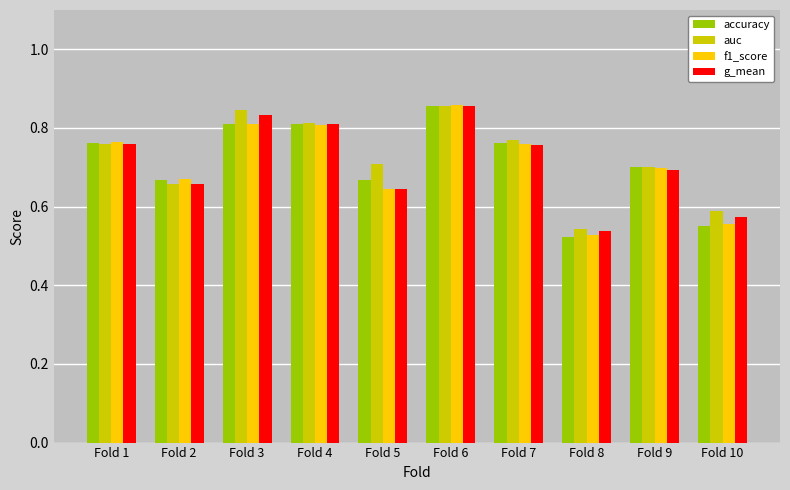

Is it true that accuracy equals 0.5 at Fold 3?

False